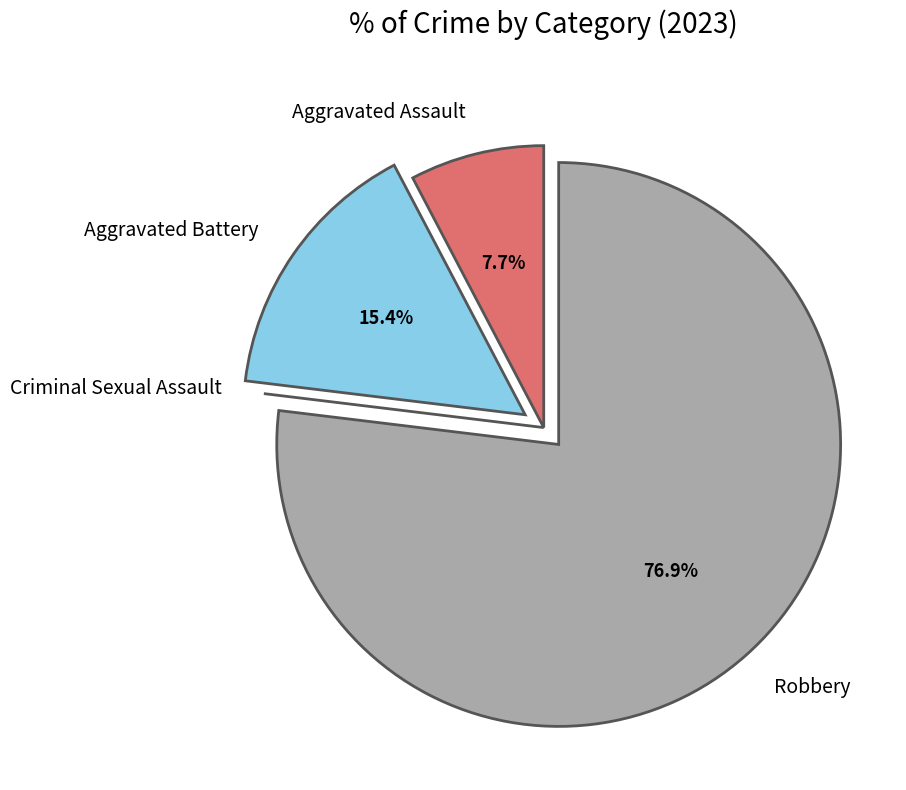

Which slice is the largest?

Robbery